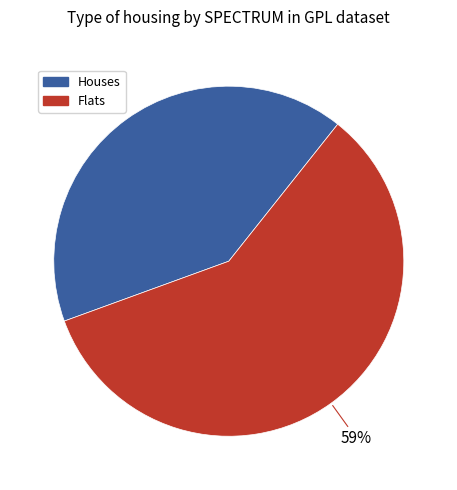

To the nearest percent, what is the average slice percentage?

50%